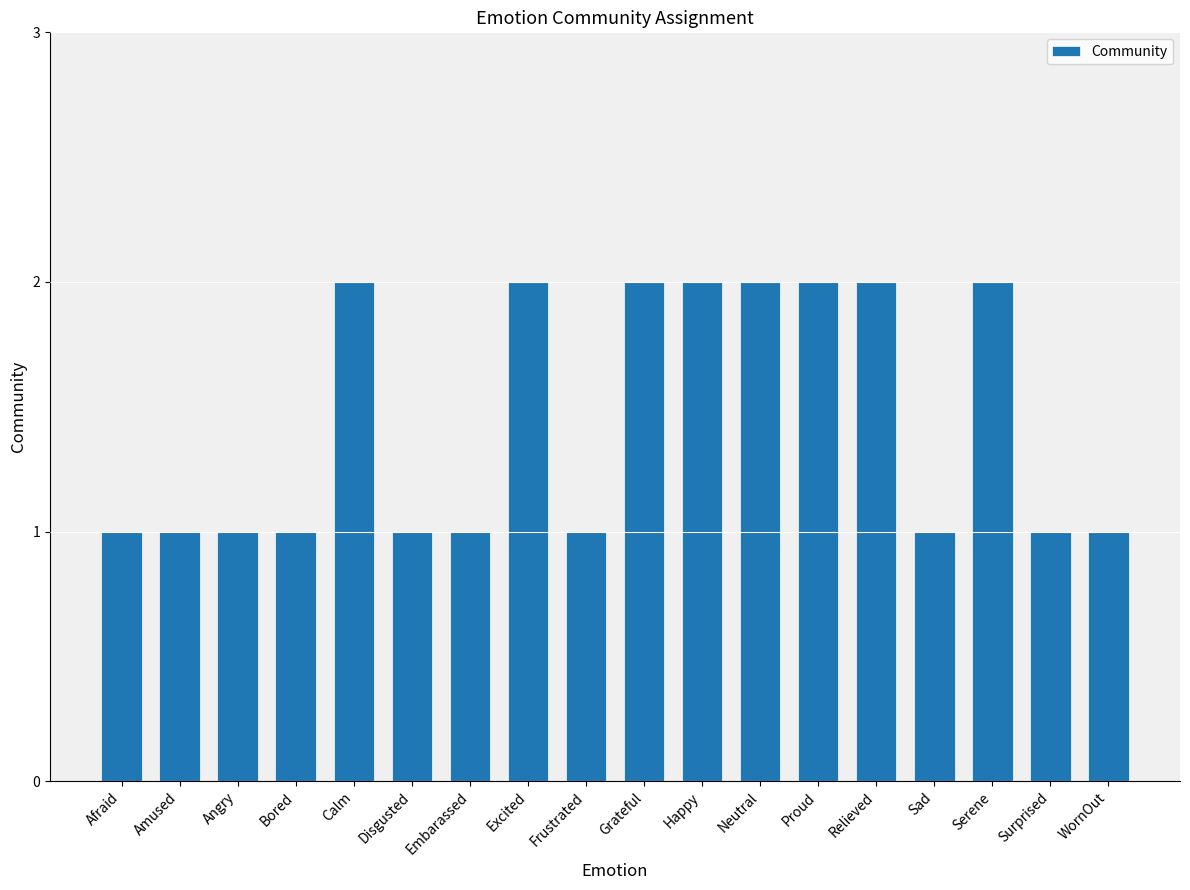

What position from the left is Amused?

2